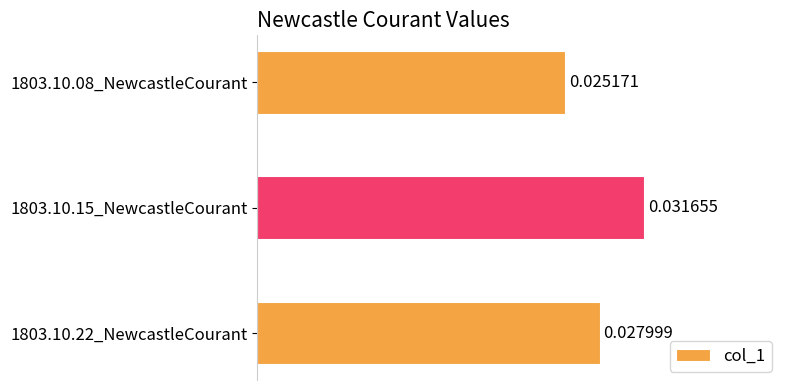

Rank the categories by value from highest to lowest.

1803.10.15_NewcastleCourant, 1803.10.22_NewcastleCourant, 1803.10.08_NewcastleCourant